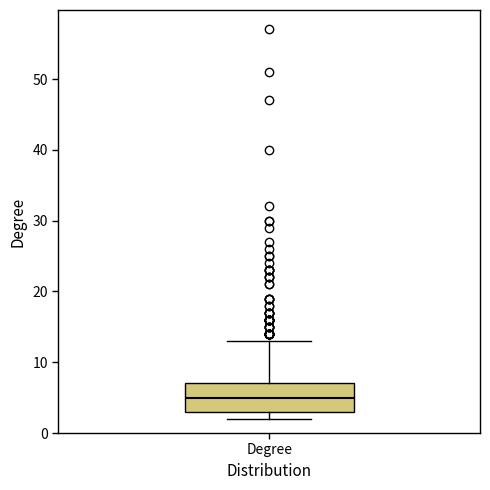

Transcribe this box plot: give where the median line is, the range the box spans, and where the two whiskers end, as read against the y-axis. The values are not printed on the chart, so give them approximately, as read against the axis.

median 5, box 3 to 7, whiskers 2 to 13